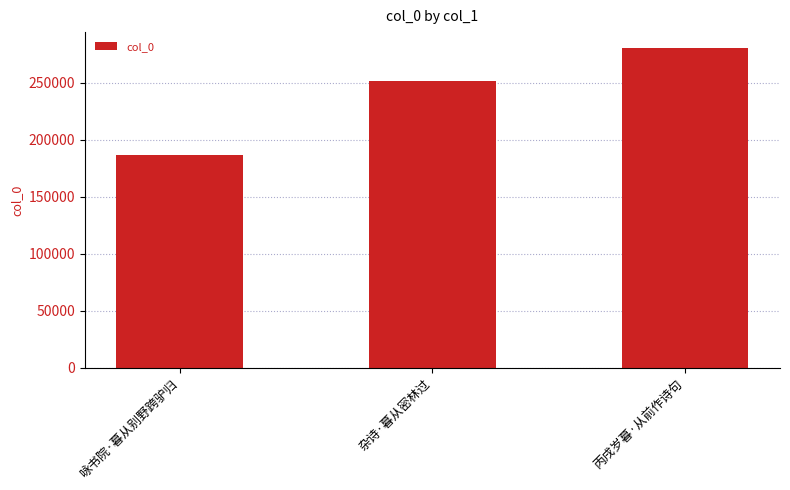

What is the sum of the values at 杂诗·暮从密林过 and 咏书院·暮从别野跨驴归?

437833